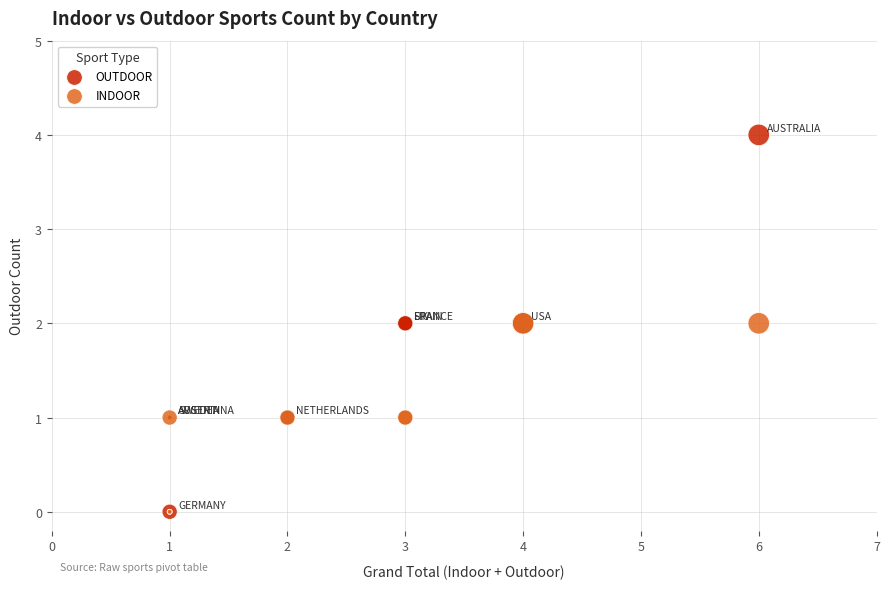

What are all the series names shown in the legend?

OUTDOOR, INDOOR